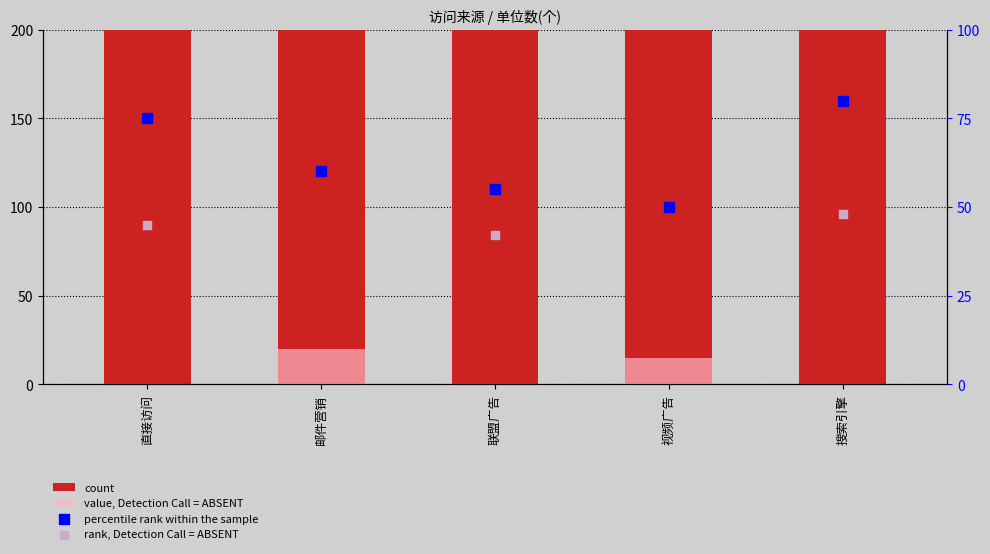

Which series has the largest Y range (max minus min)?

count